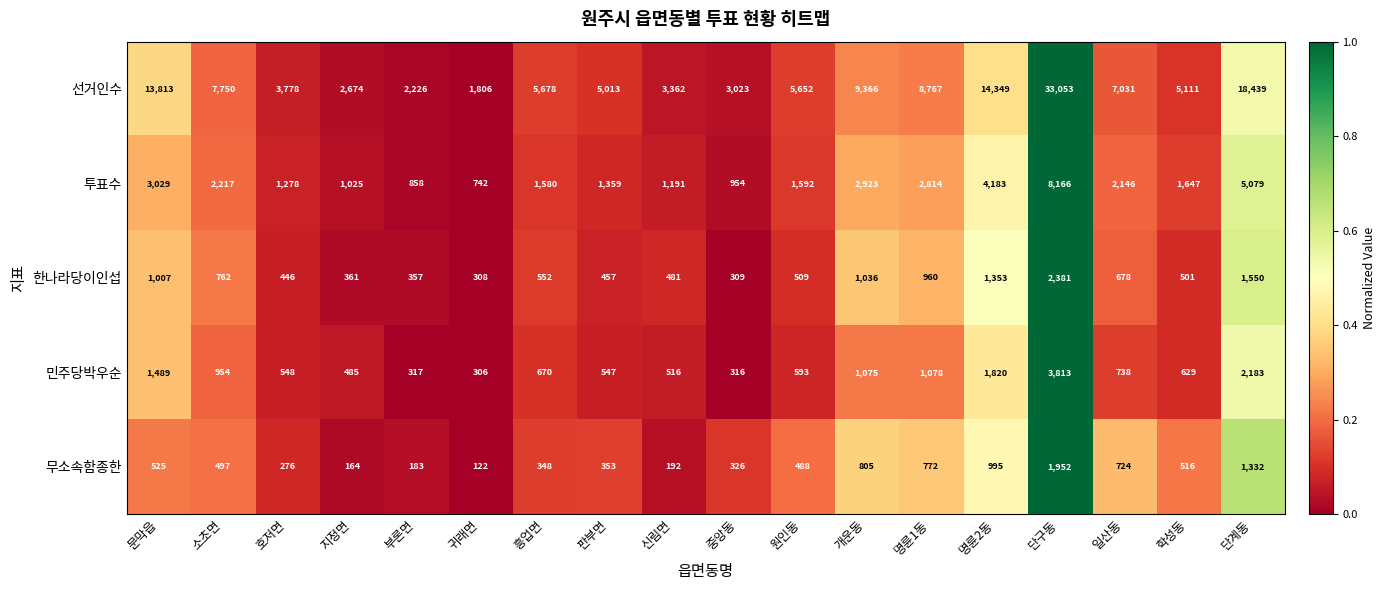

How many series are shown in this chart?

5